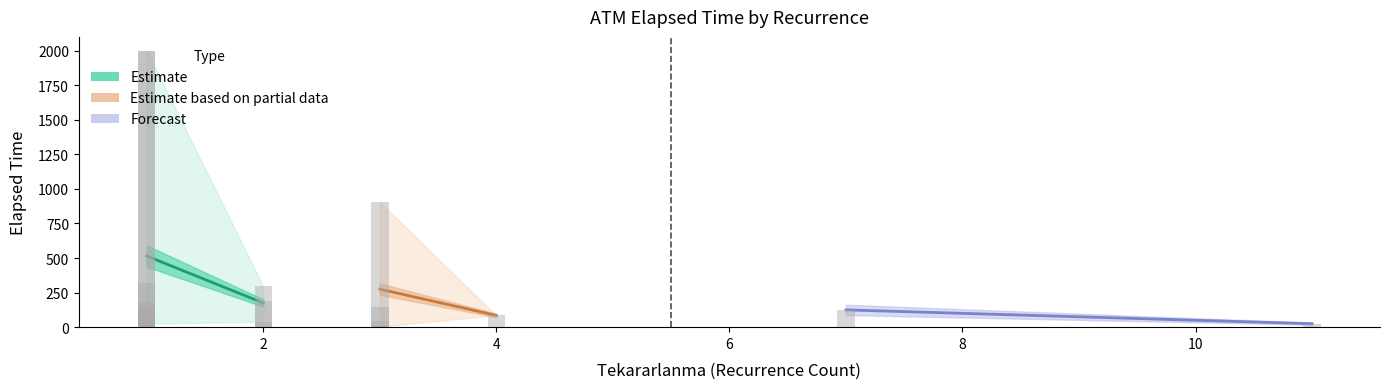

Reading left to right, list all the values displayed in this chart.

Estimate: 514.5	175.0
Estimate based on partial data: 275.0	85.0
Forecast: 125.0	25.0